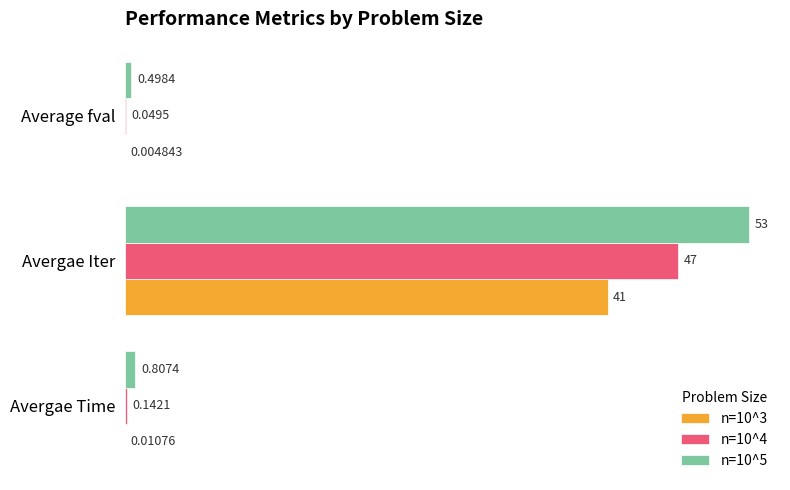

At which label is n=10^5 closest to 26?

Avergae Time